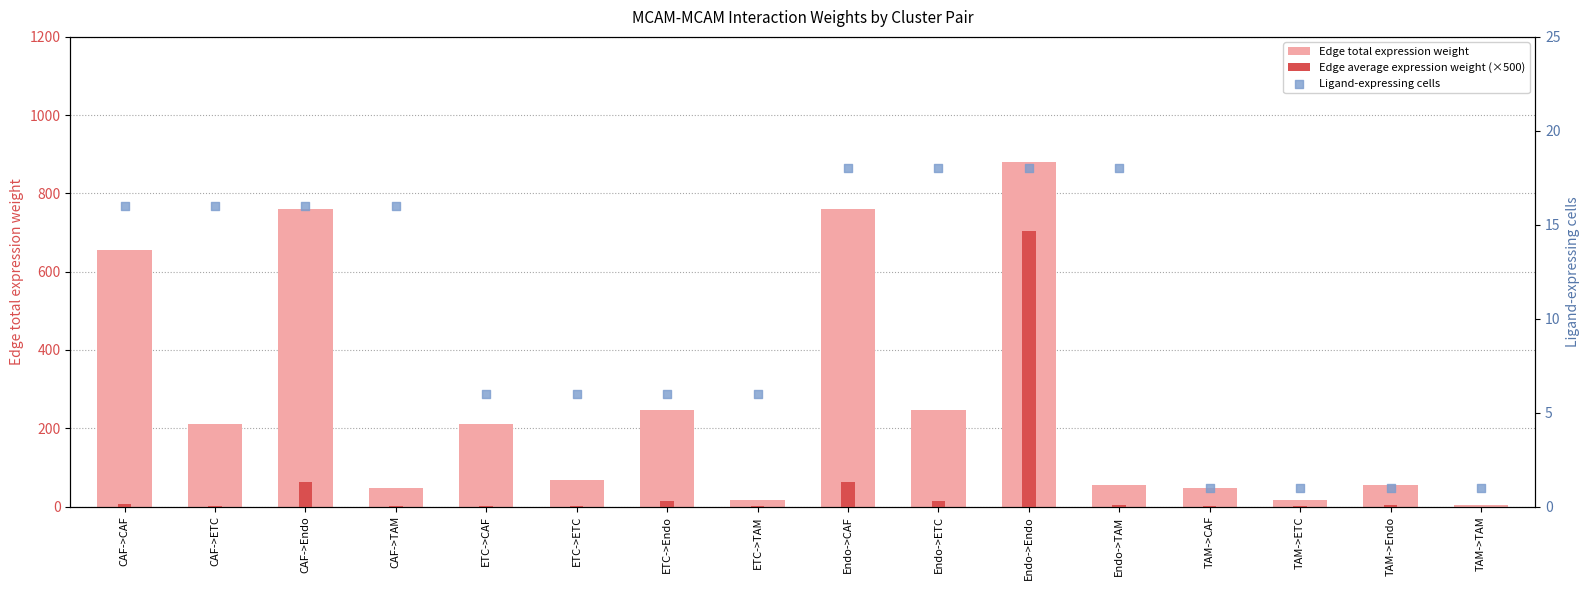

Which series has the widest spread of Y values?

Edge total expression weight